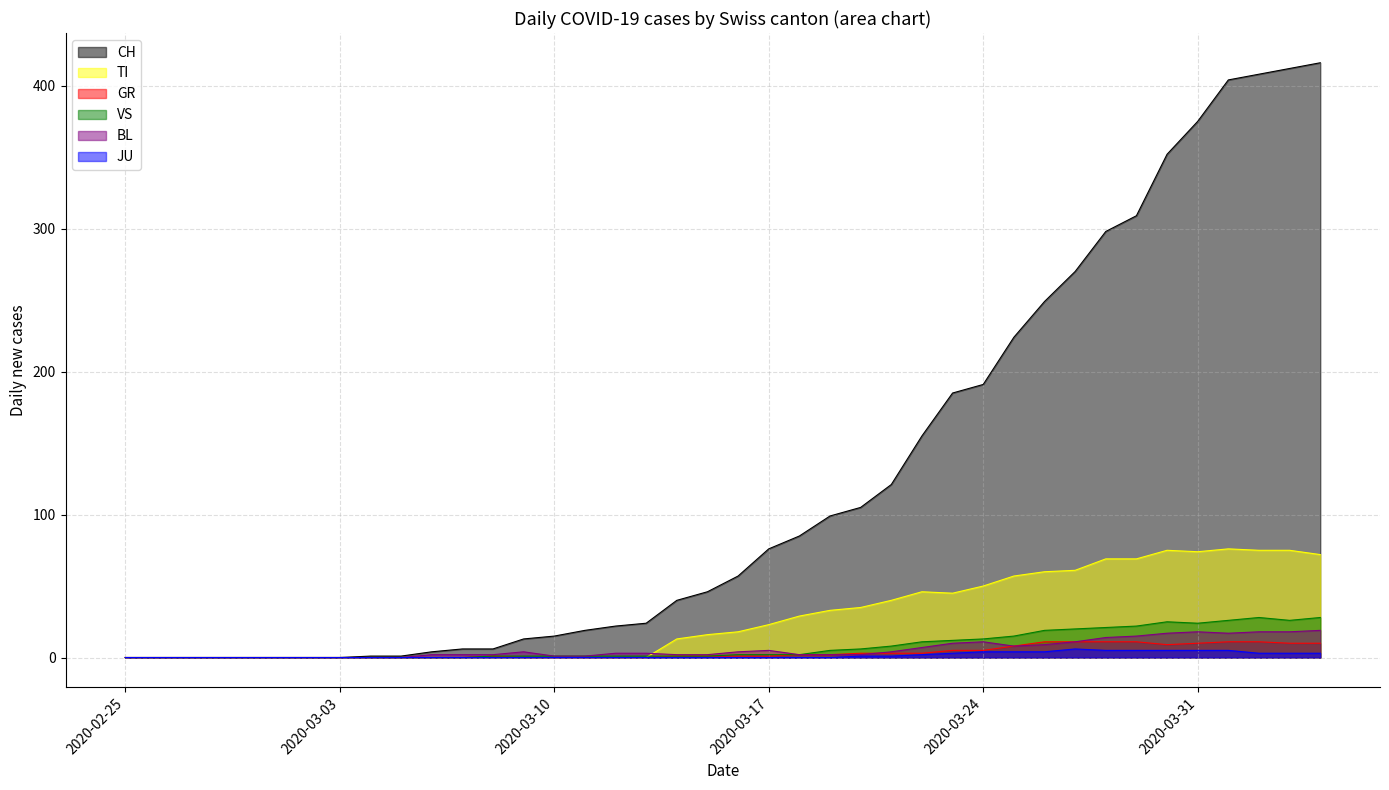

Reading right to left, extract all data points from this chart.

CH: 416	412	408	404	375	352	309	298	270	249	224	191	185	155	121	105	99	85	76	57	46	40	24	22	19	15	13	6	6	4	1	1	0	0	0	0	0	0	0	0
TI: 72	75	75	76	74	75	69	69	61	60	57	50	45	46	40	35	33	29	23	18	16	13	0	0	0	0	0	0	0	0	0	0	0	0	0	0	0	0	0	0
GR: 10	10	11	11	10	9	11	11	11	11	8	5	5	3	3	3	2	2	1	1	1	1	0	0	0	0	0	1	0	0	0	0	0	0	0	0	0	0	0	0
JU: 3	3	3	5	5	5	5	5	6	4	4	4	3	2	1	1	0	0	0	0	0	0	0	0	0	0	0	0	0	0	0	0	0	0	0	0	0	0	0	0
VS: 28	26	28	26	24	25	22	21	20	19	15	13	12	11	8	6	5	2	2	2	1	1	1	1	1	1	1	1	0	0	0	0	0	0	0	0	0	0	0	0
BL: 19	18	18	17	18	17	15	14	11	9	8	11	10	7	4	2	2	2	5	4	2	2	3	3	1	1	4	2	2	2	0	0	0	0	0	0	0	0	0	0